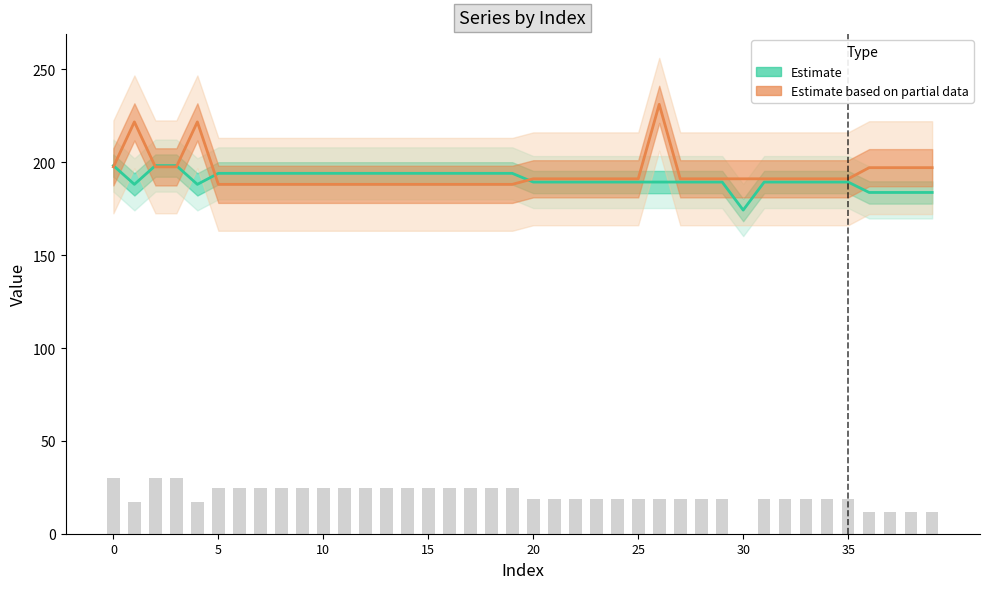

True or false: row0 has a value of 299.5 at 24.

False